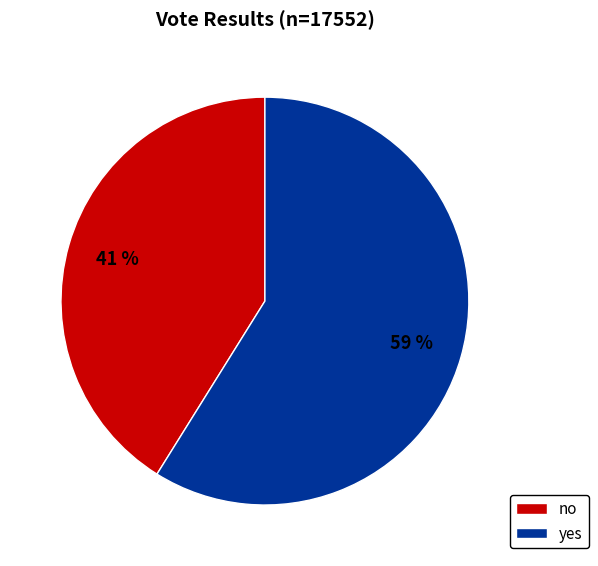

To the nearest percent, what percentage of the pie is yes?

59%